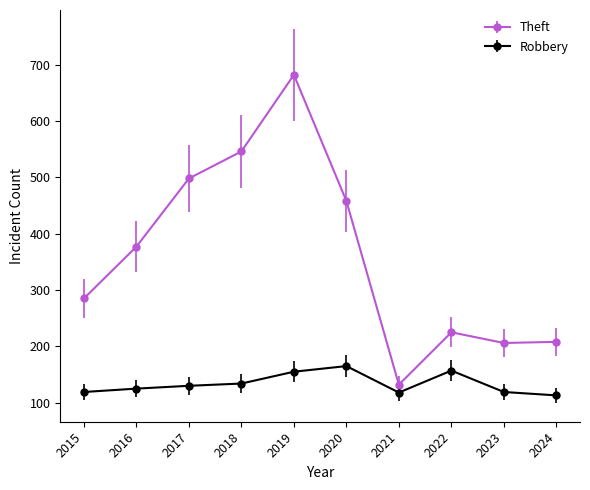

What is the minimum value for Robbery?

113